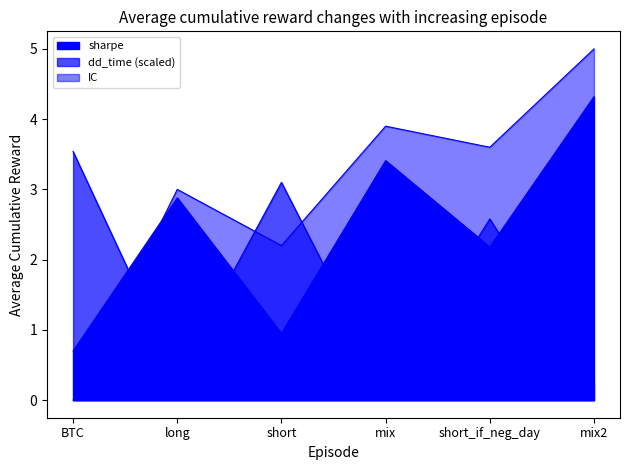

Which series has the largest range (max minus min)?

IC